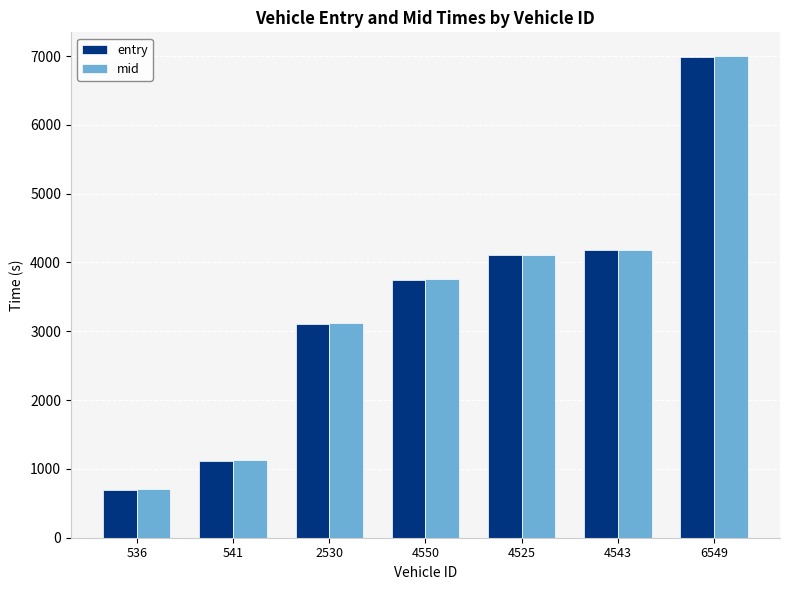

What position from the left is 4543?

6